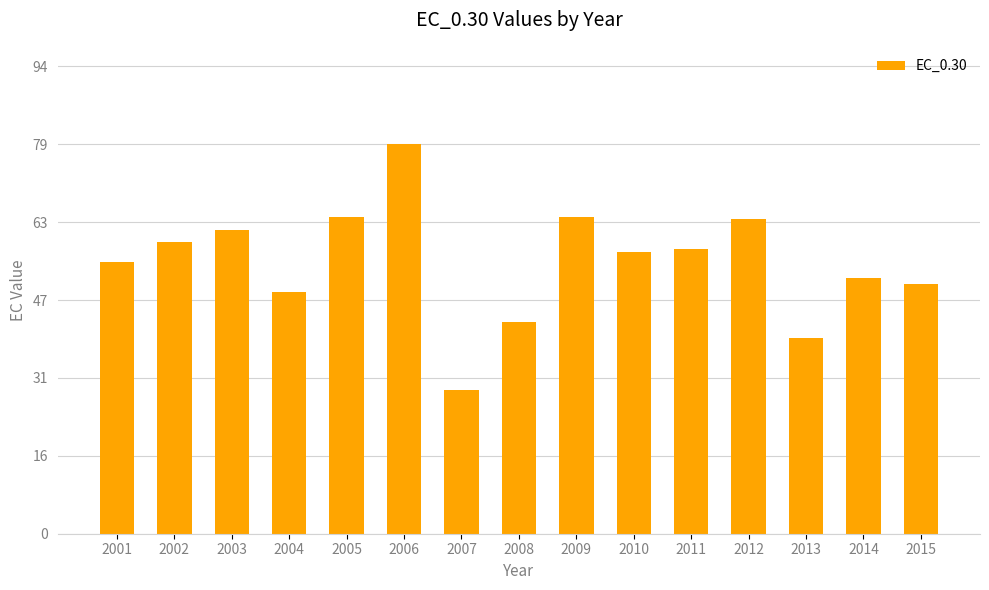

Is it true that the value at 2003 is 17.6?

False